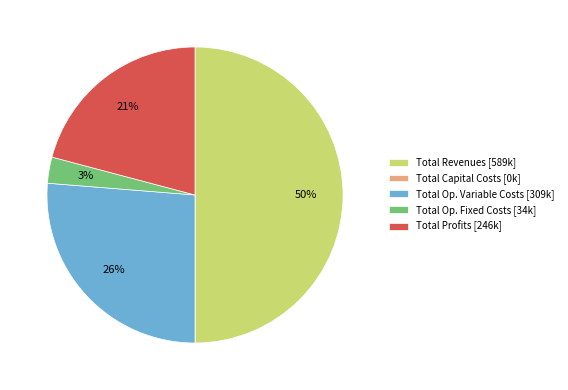

True or false: Total Profits [246k] accounts for 31% of the total.

False